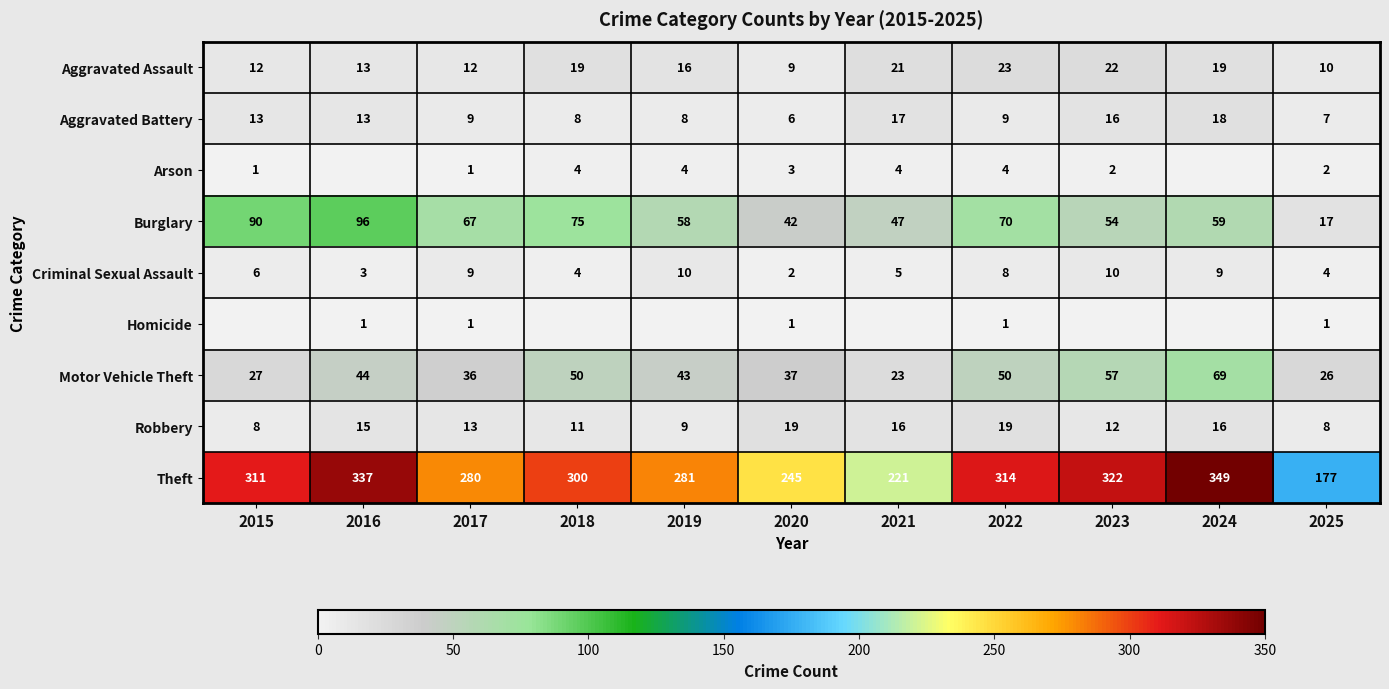

What is the total value across all series at 2020?

364